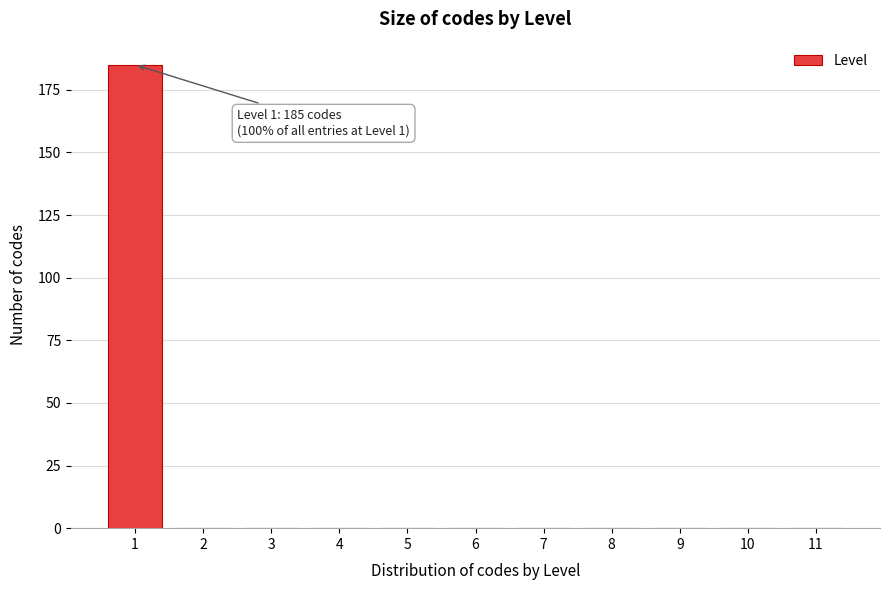

Which range on the x-axis has the tallest bar?

0.5 to 1.5